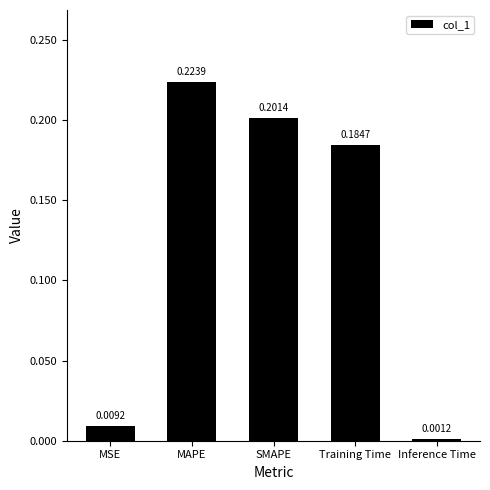

What is the change in value from SMAPE to Inference Time?

-0.2